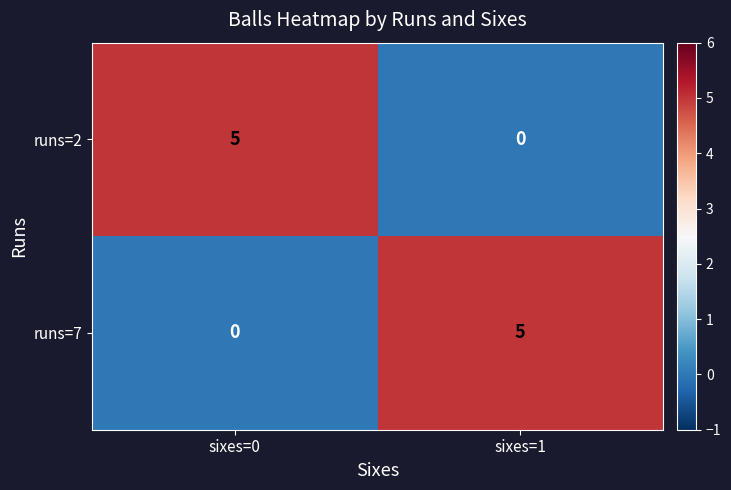

How many distinct data groups are displayed?

2